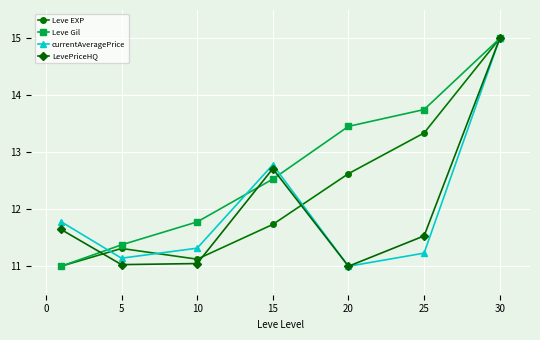

What is the value of the currentAveragePrice point at the 6th from the left?

11.2